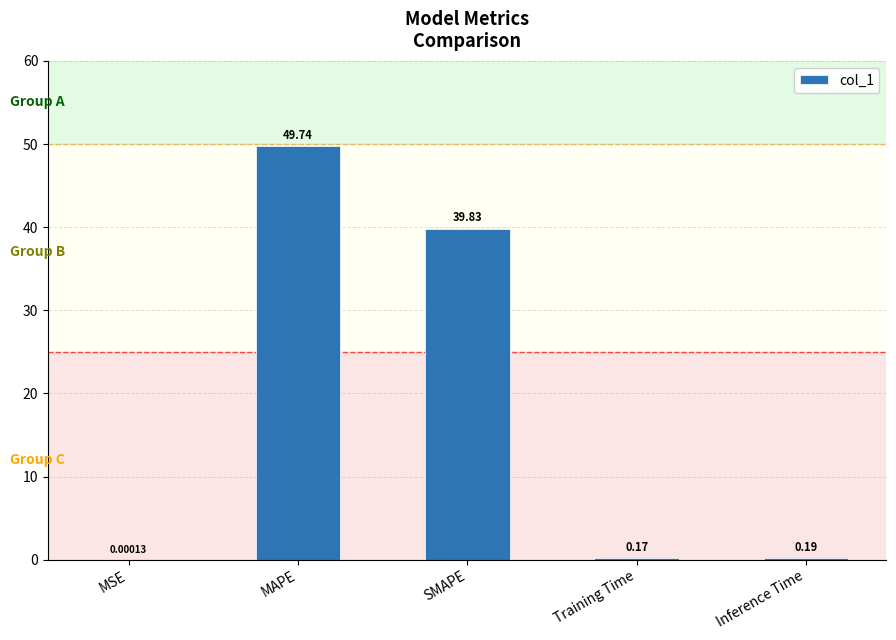

What is the change in value from MSE to Training Time?

+0.2